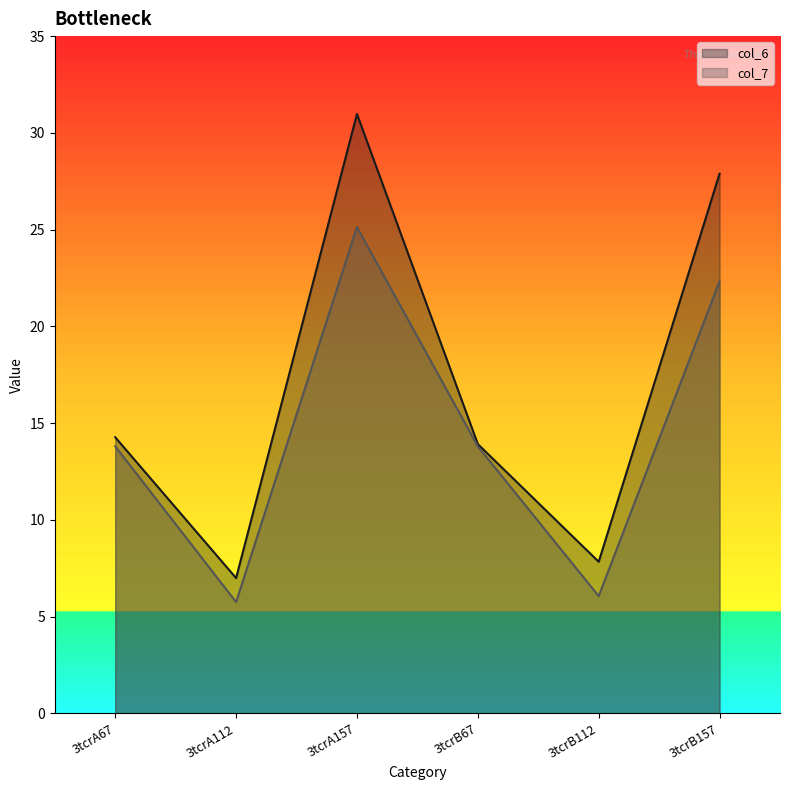

Reading left to right, what are all the values shown in this chart?

col_6: 14.3	7.0	31.0	13.9	7.8	27.9
col_7: 13.8	5.8	25.1	13.8	6.1	22.3